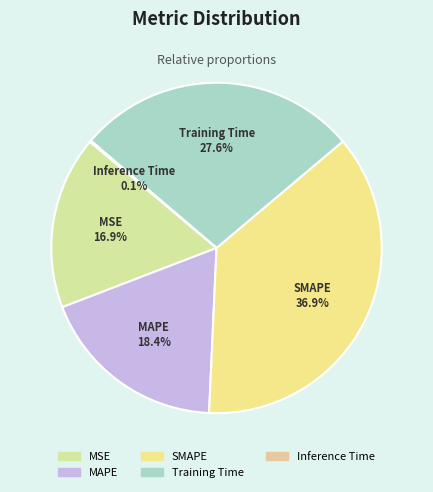

Which slice is the largest?

SMAPE